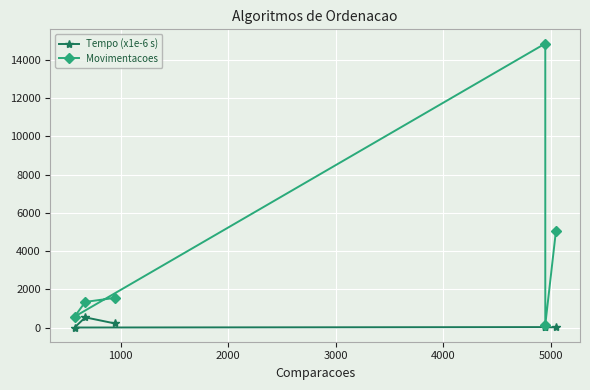

List the series in order of their peak value, highest first.

Movimentacoes, Tempo (x1e-6 s)